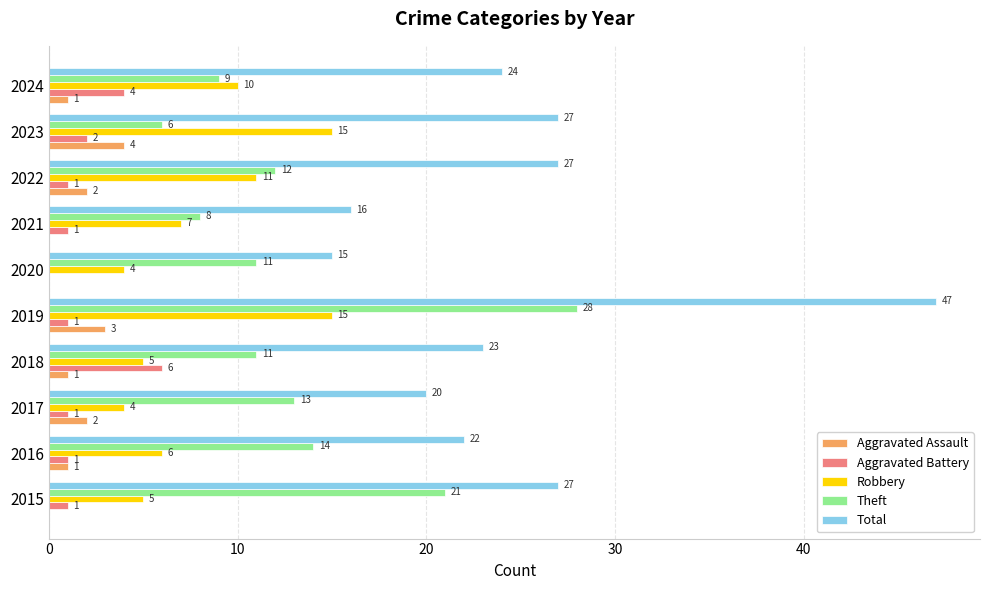

At which category is the sum across all series the highest?

2019